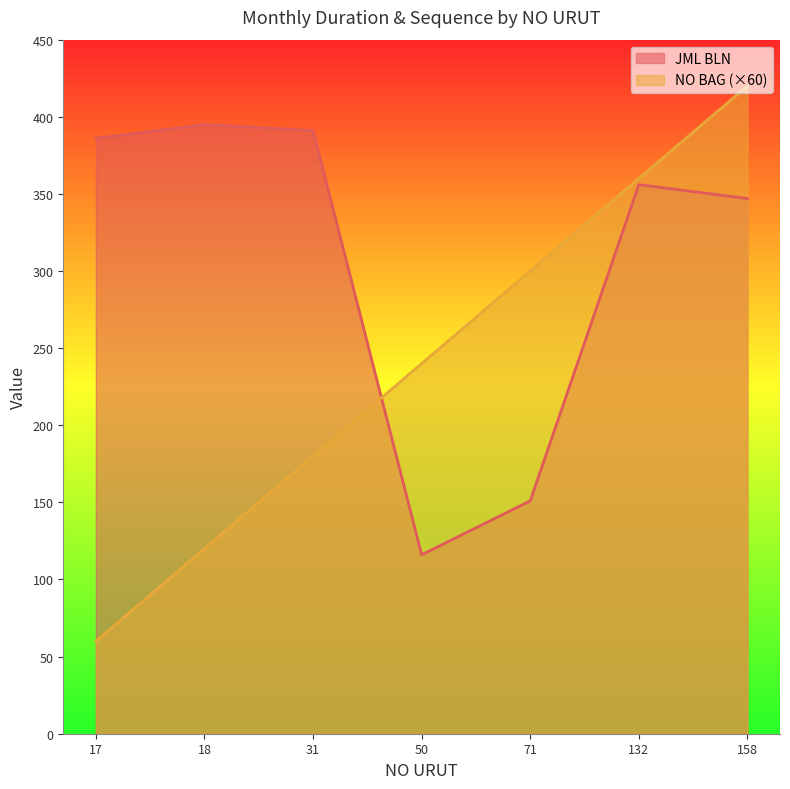

Which series ends up on top after the final intersection of JML BLN and NO BAG?

NO BAG